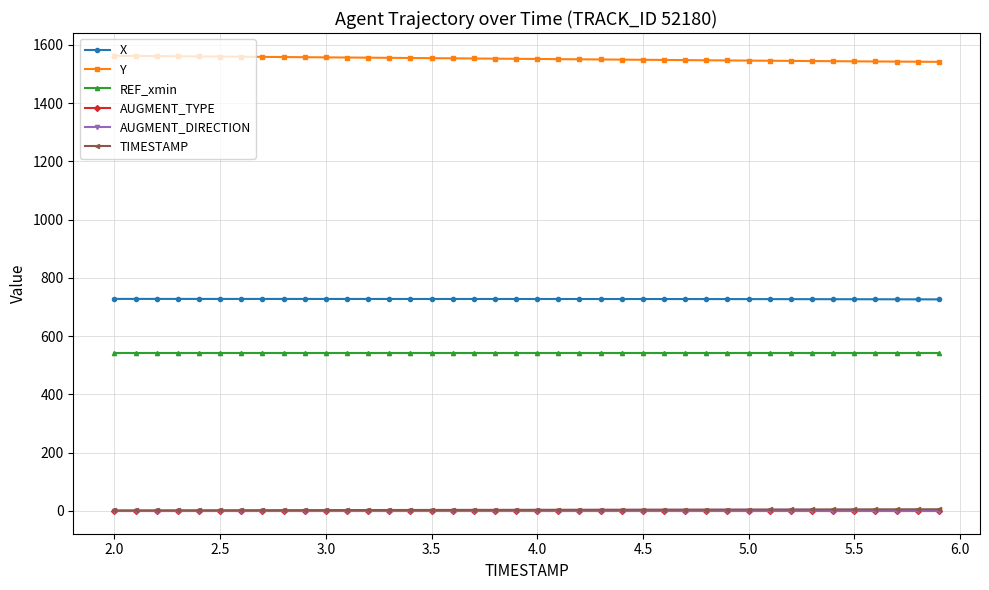

Which series has the largest total across all categories?

Y